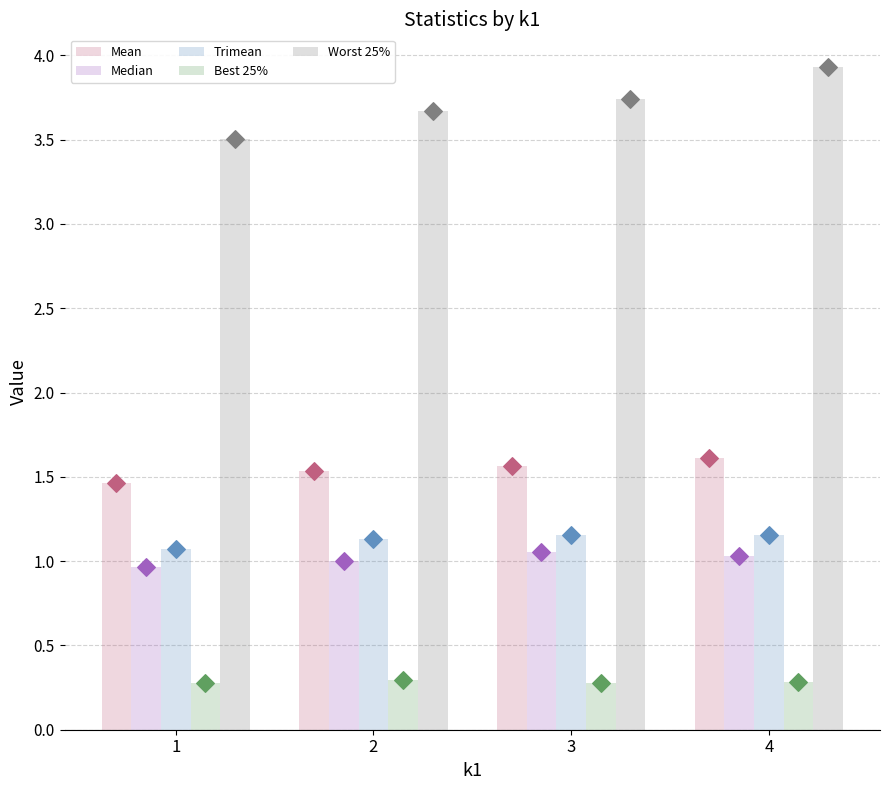

Is the value of Best 25% at 1 greater than the value of Mean at 2?

No